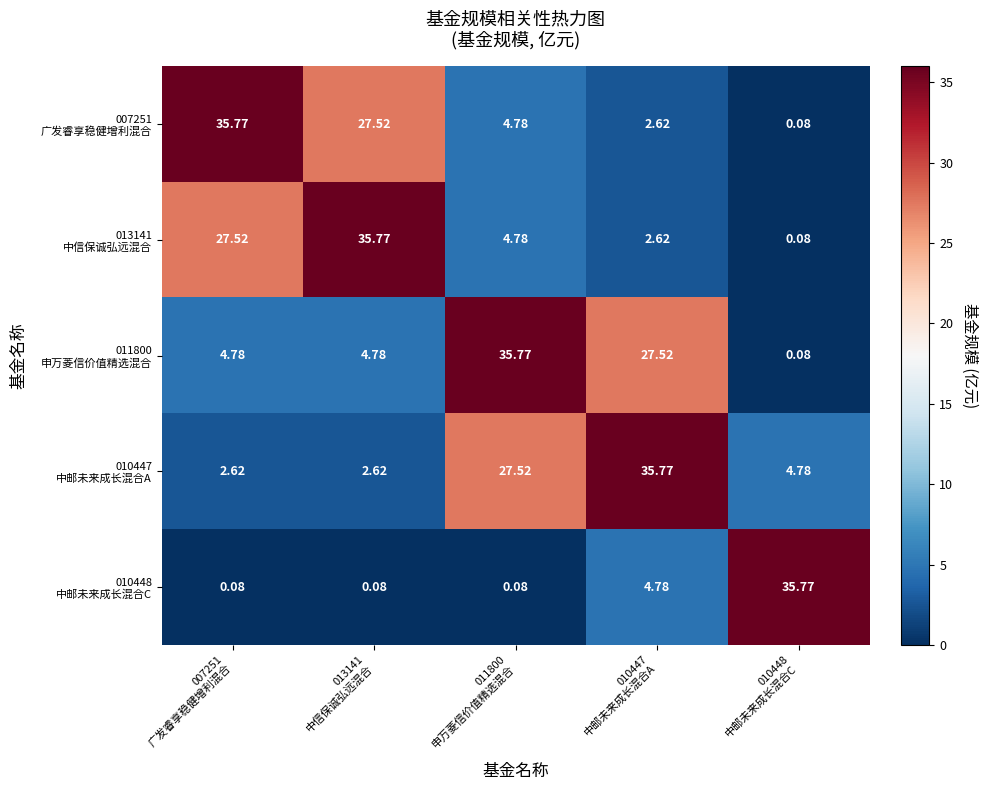

Count the number of data series in this chart.

5